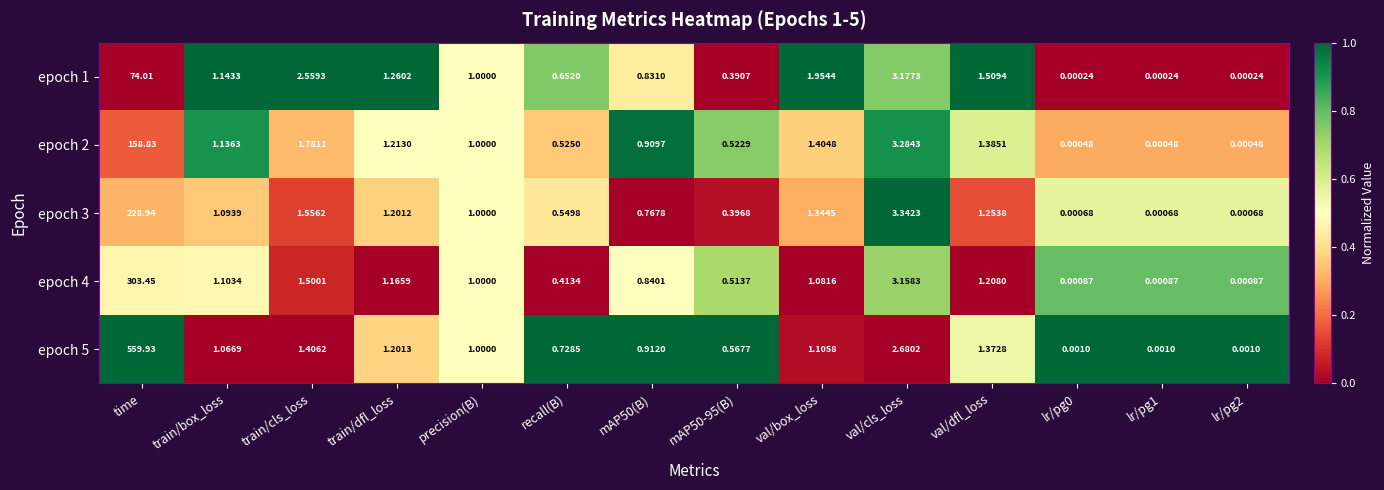

At which label does epoch 2 first exceed 1?

time